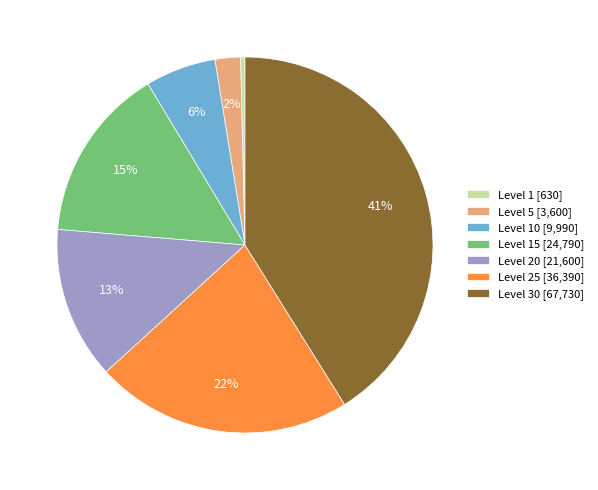

To the nearest percent, what portion does Level 5 [3,600] represent?

2%